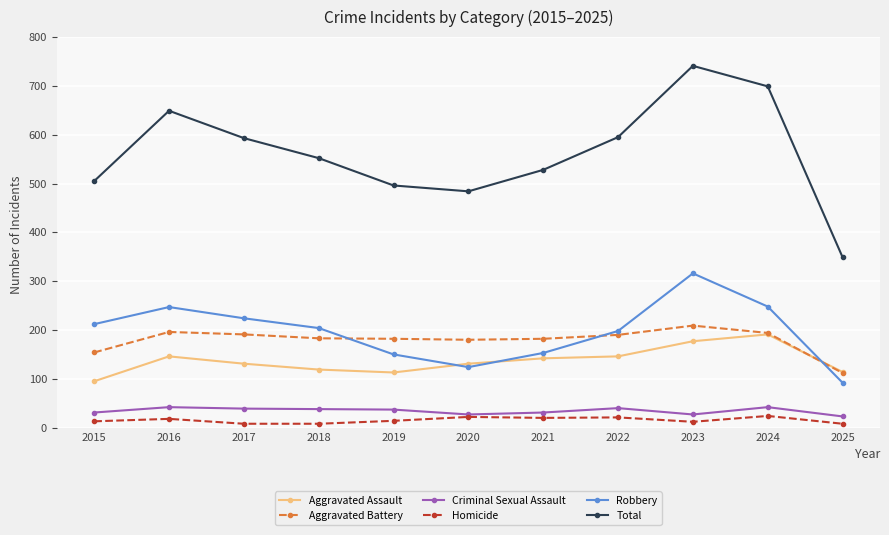

At which category does the chart reach its peak across all series?

2023